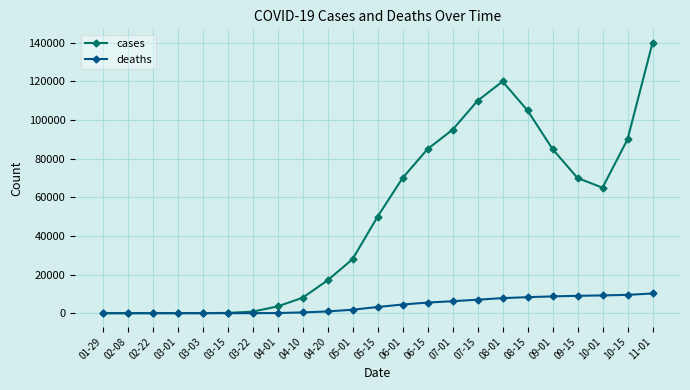

List the series in order of their overall mean, highest first.

cases, deaths